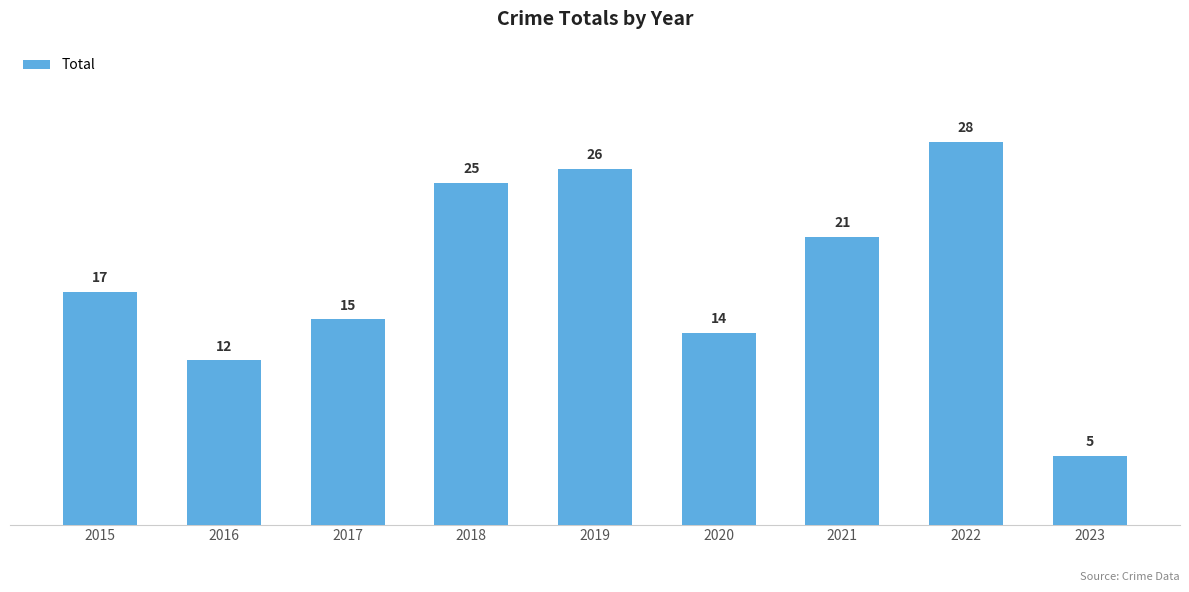

How many bars are there in total?

9